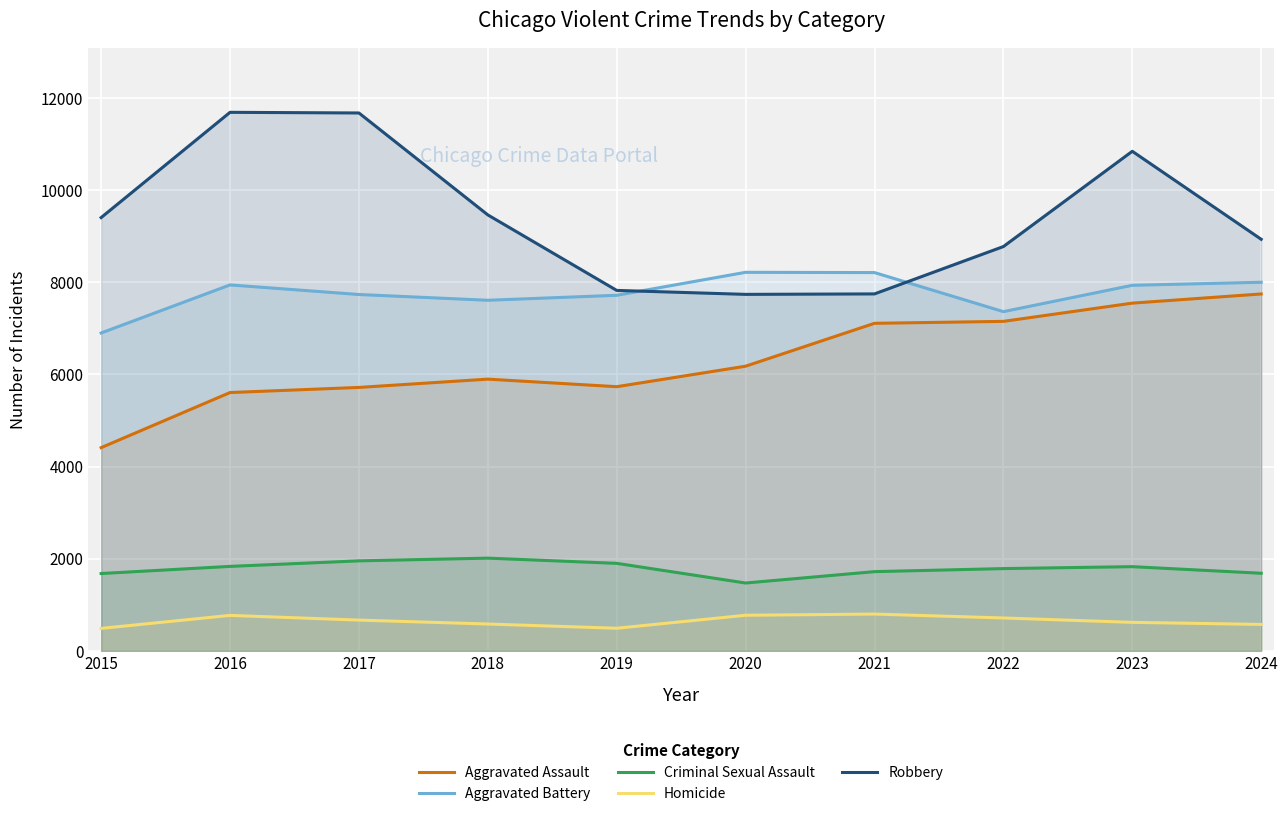

Where is Aggravated Battery nearest to the value 7559?

2018